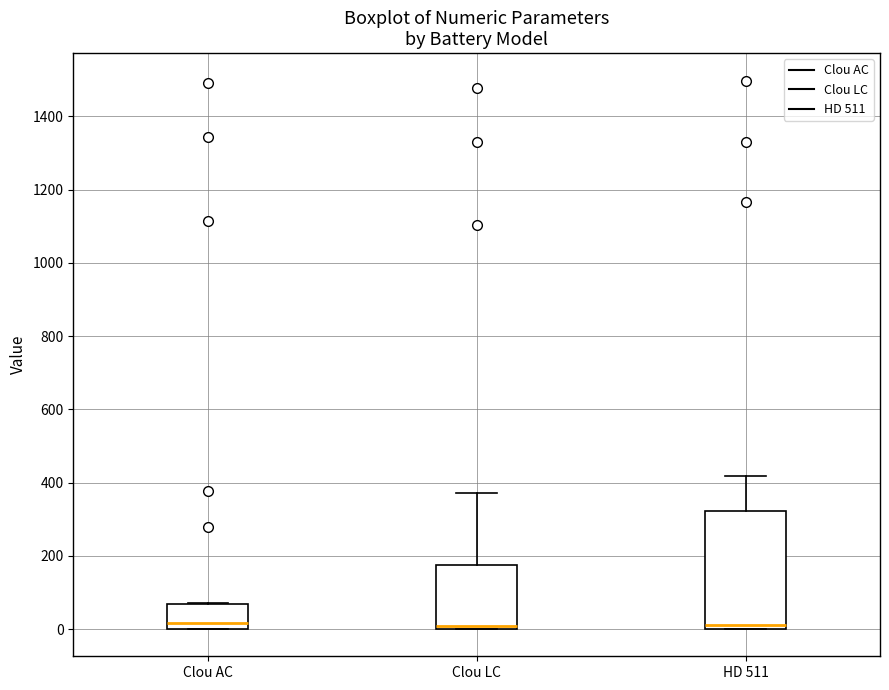

Where is the upper edge of the box for Clou AC on the y-axis? The values are not printed on the chart, so give them approximately, as read against the axis.

60